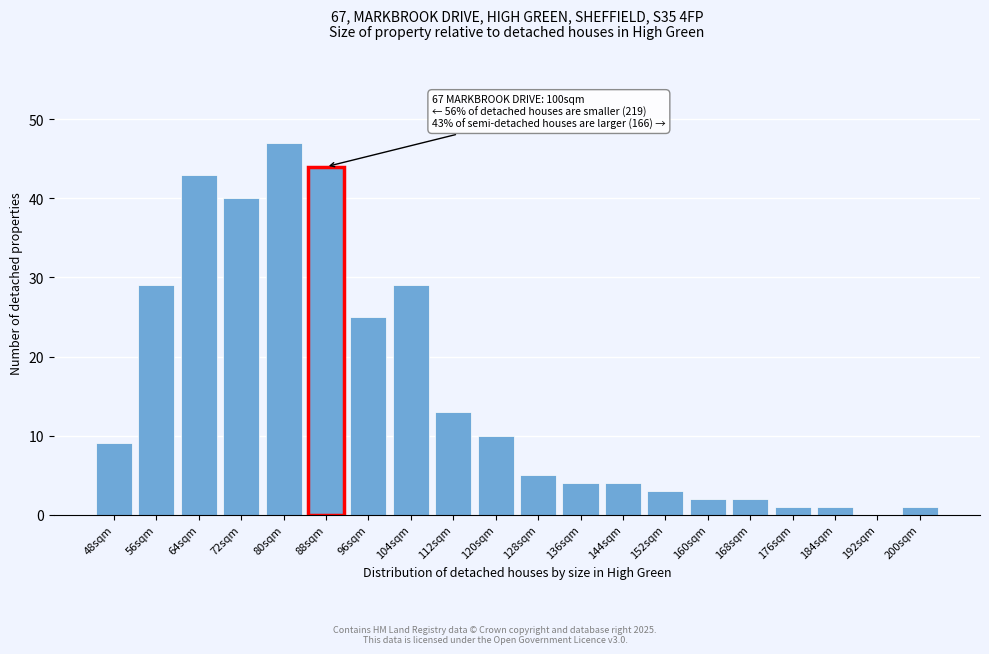

Reading left to right, what are all the values shown in this chart?

48sqm=9	56sqm=29	64sqm=43	72sqm=40	80sqm=47	88sqm=44	96sqm=25	104sqm=29	112sqm=13	120sqm=10	128sqm=5	136sqm=4	144sqm=4	152sqm=3	160sqm=2	168sqm=2	176sqm=1	184sqm=1	192sqm=0	200sqm=1